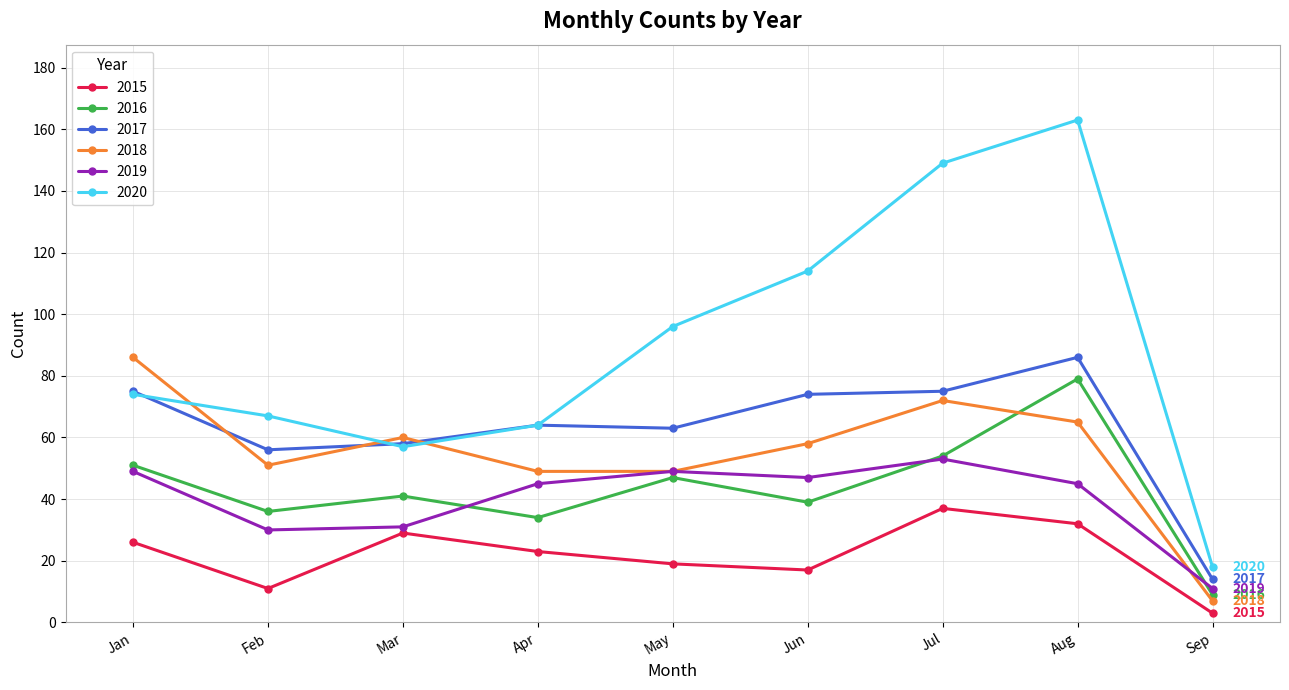

What is the value of the 2018 point at the 9th from the left?

7